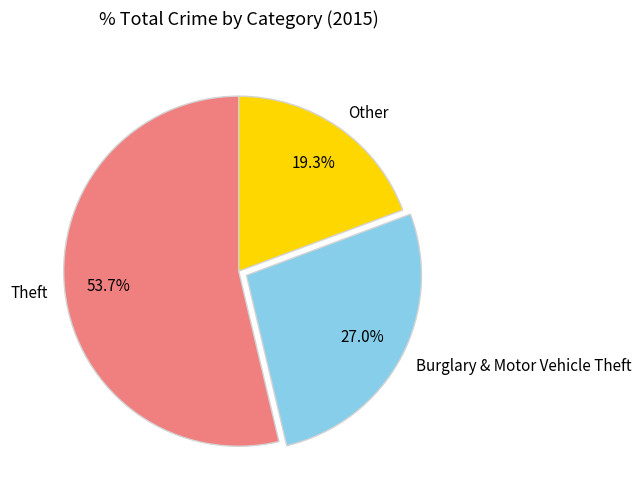

Approximately how many times larger is the value at Other compared to Burglary & Motor Vehicle Theft?

0.7